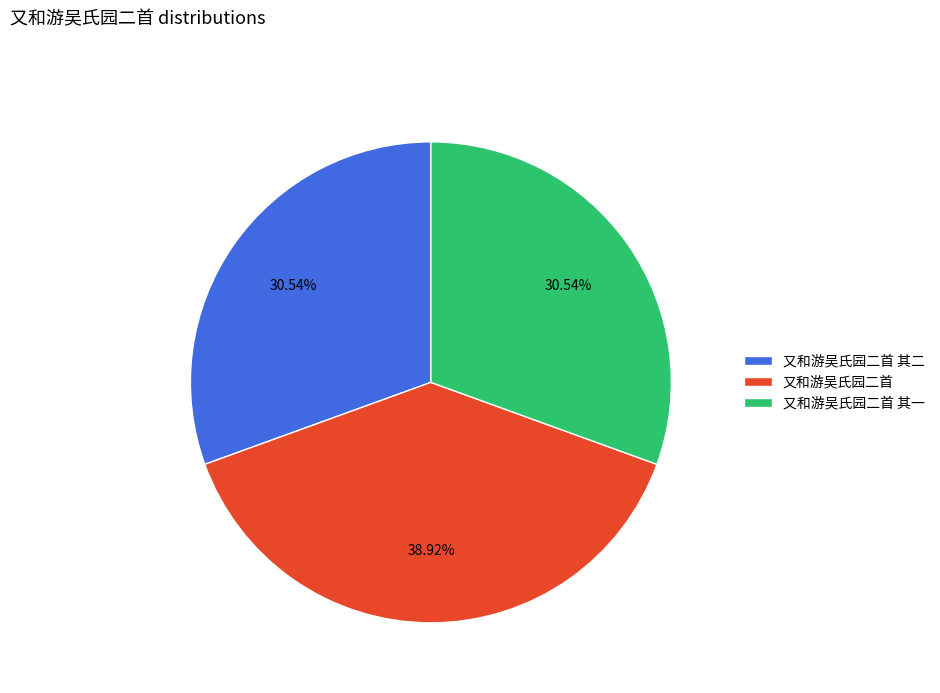

What percentage do 又和游吴氏园二首 其一 and 又和游吴氏园二首 together represent?

69.5%